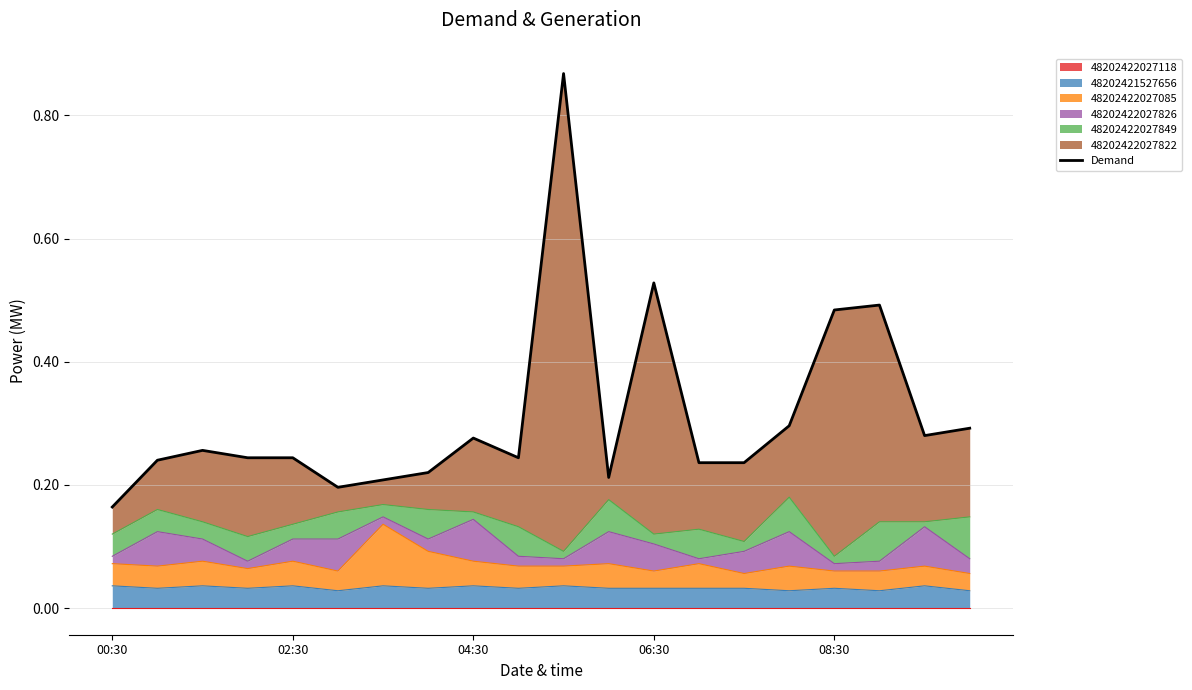

What is the sum of all values?

6.2